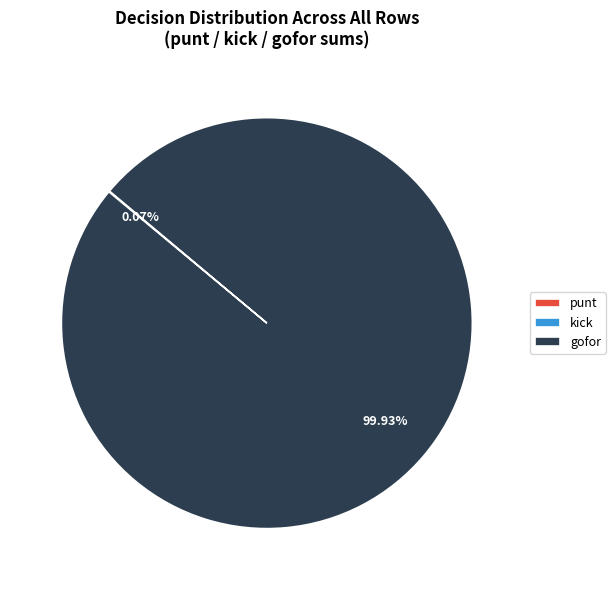

Is there a majority slice in this chart?

Yes